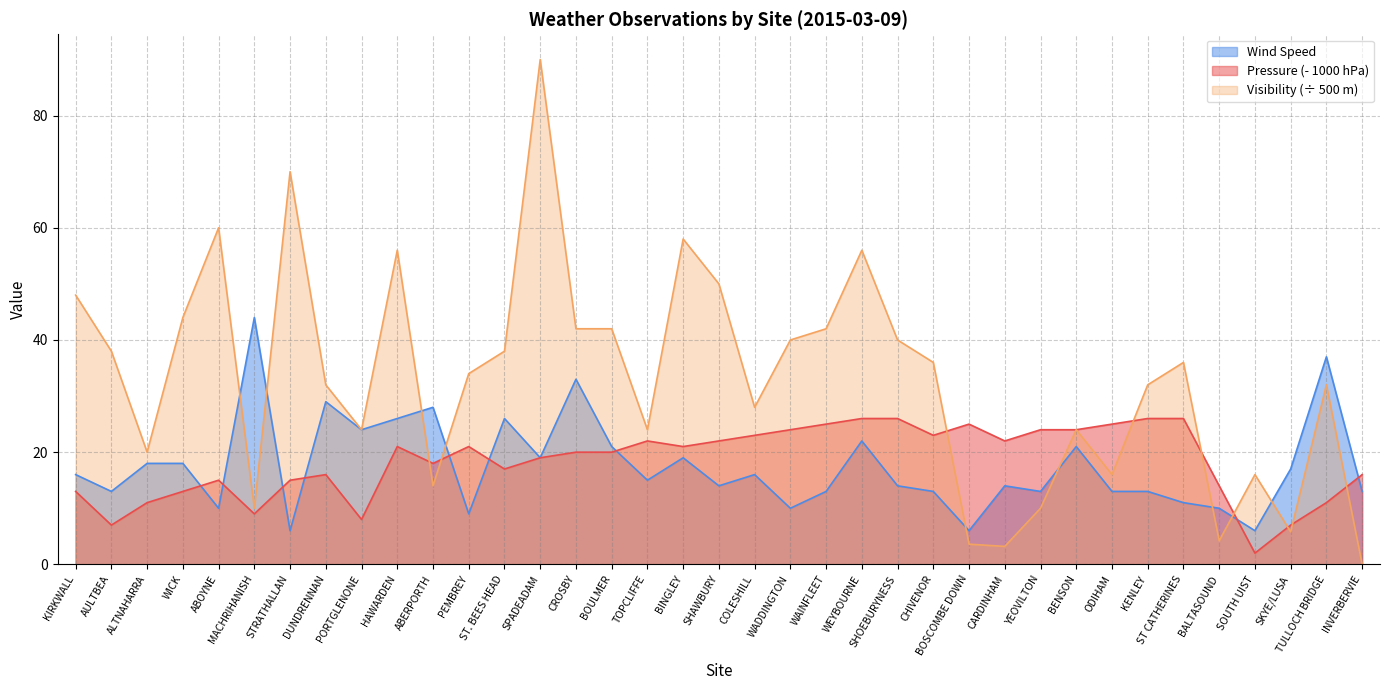

List the series in order of their peak value, lowest first.

Pressure (- 1000 hPa), Wind Speed, Visibility (÷ 500 m)